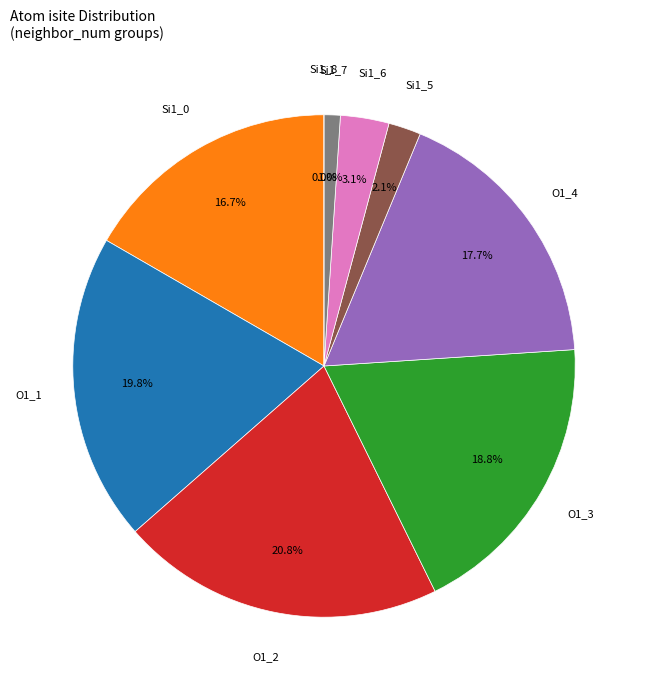

How many slices are in this pie chart?

9